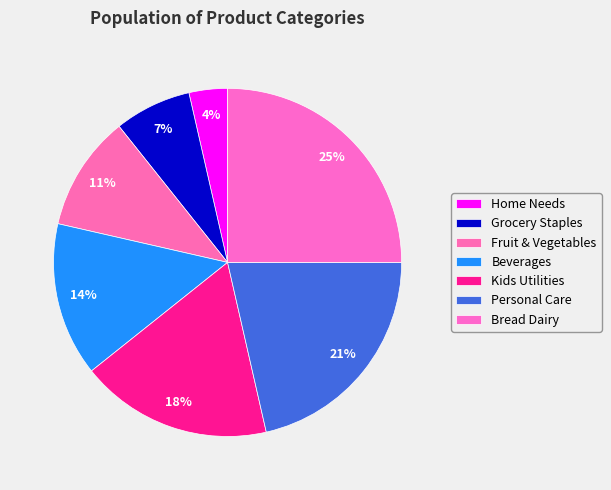

Which slice is the smallest?

Home Needs